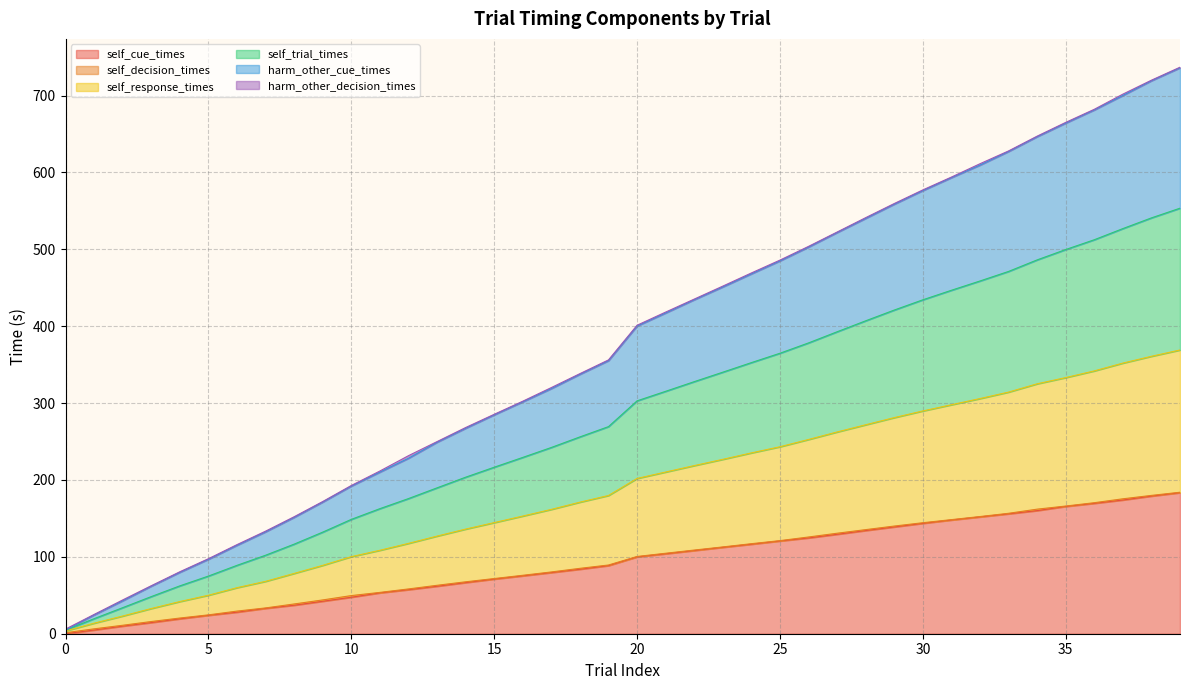

Does the chart display data point markers on the line(s)?

No